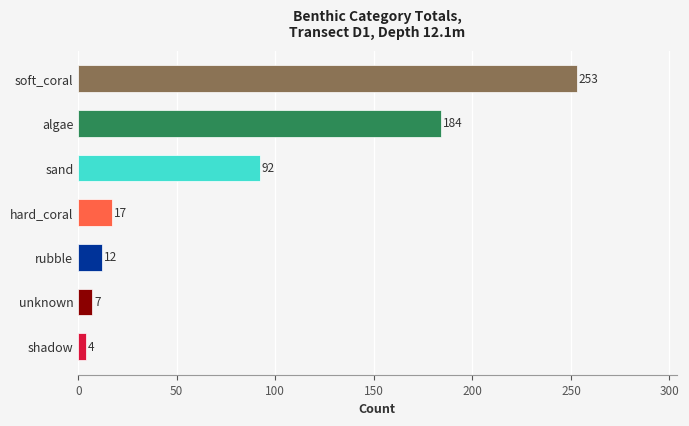

What is the change in value from shadow to hard_coral?

+13